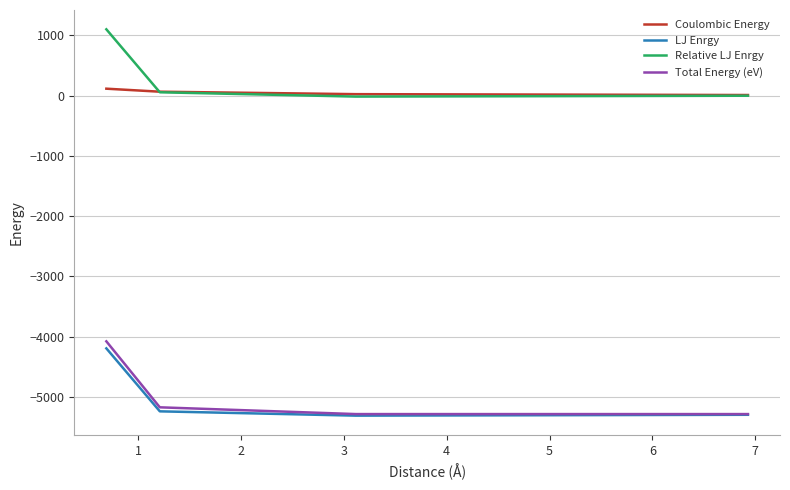

Which series has the largest range (max minus min)?

Total Energy (eV)